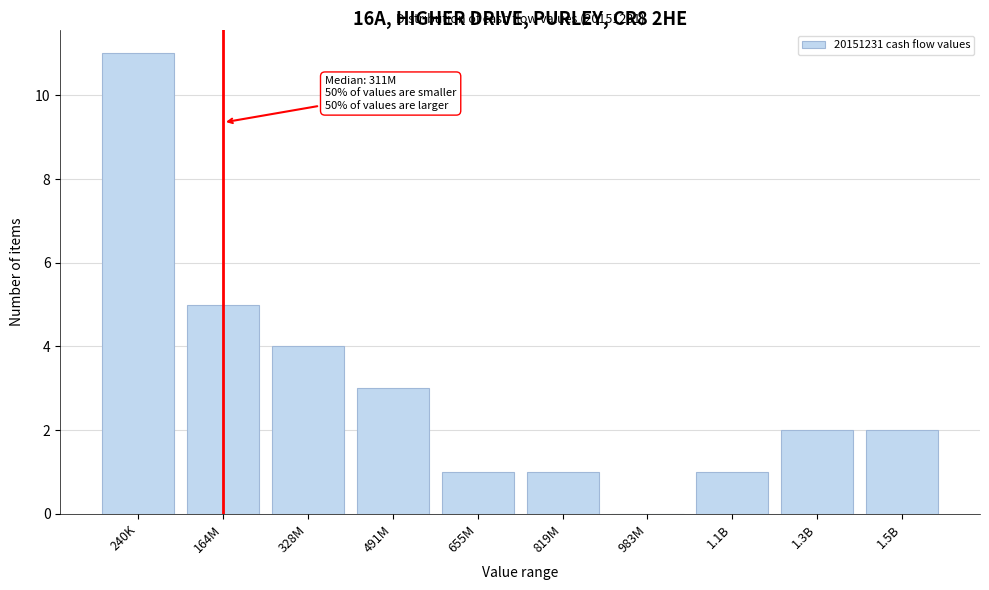

Reading left to right, list all the values displayed in this chart.

240K=11	164M=5	328M=4	491M=3	655M=1	819M=1	983M=0	1.1B=1	1.3B=2	1.5B=2